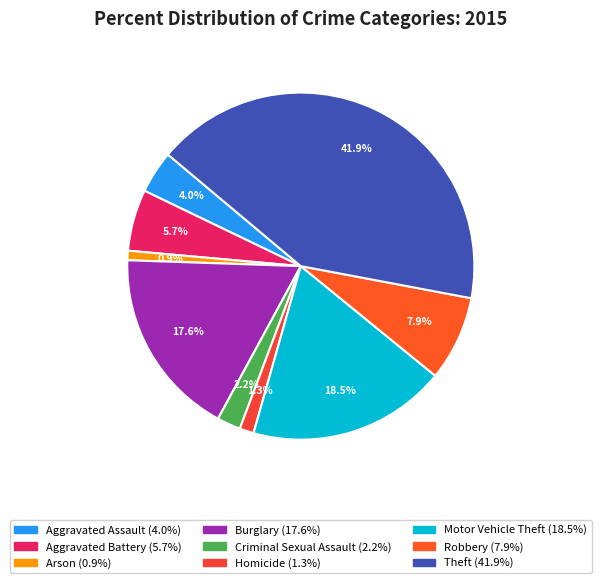

What percentage is the Theft slice, to the nearest percent?

42%